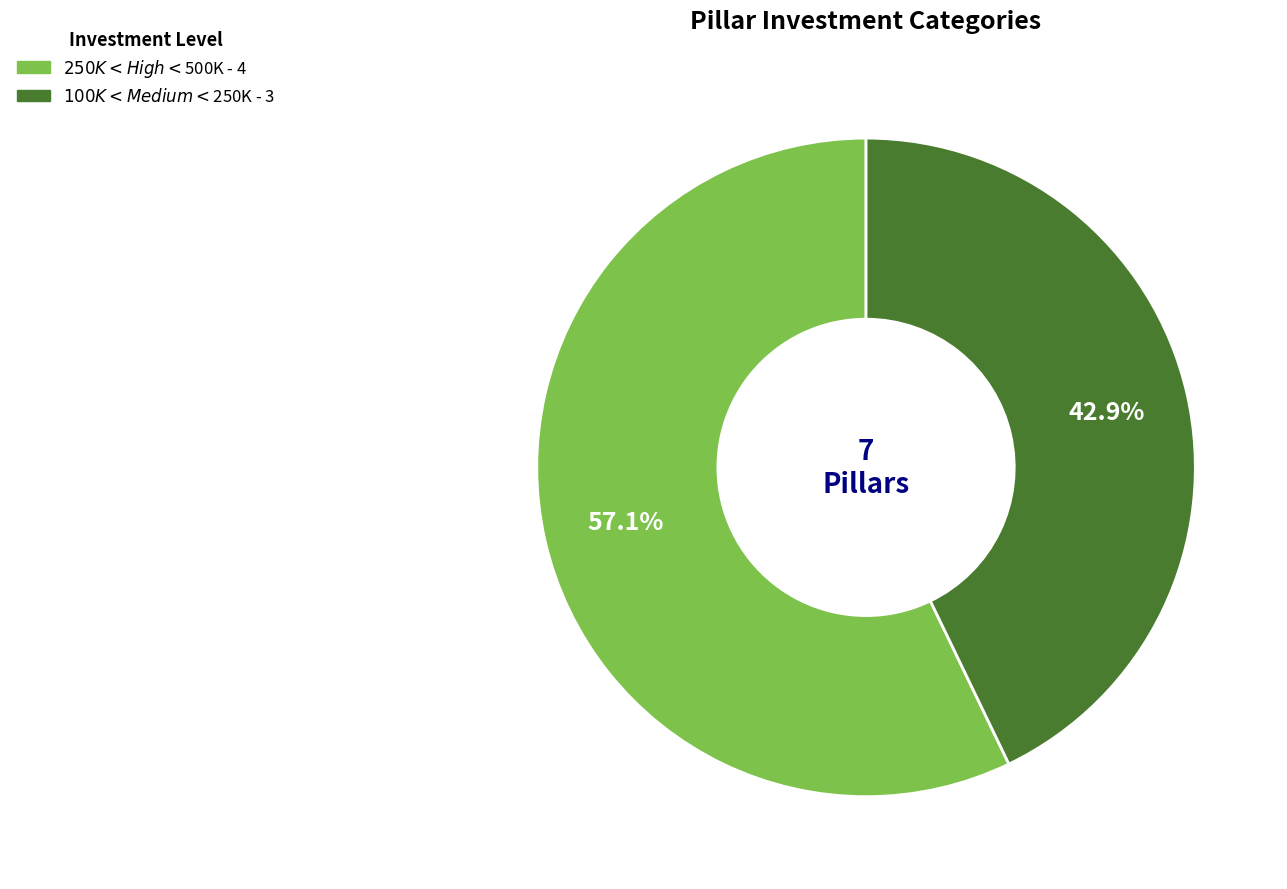

Is there a majority slice in this chart?

Yes